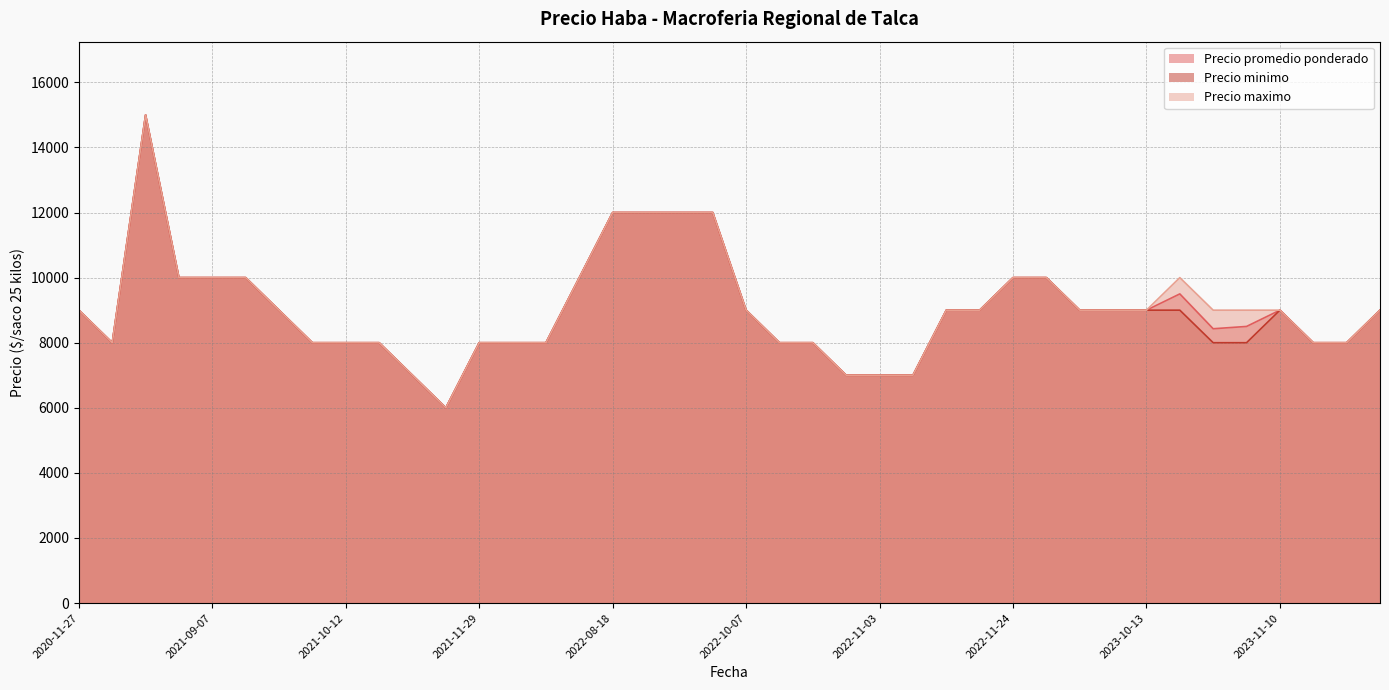

What is the highest value of the Precio maximo series?

15000